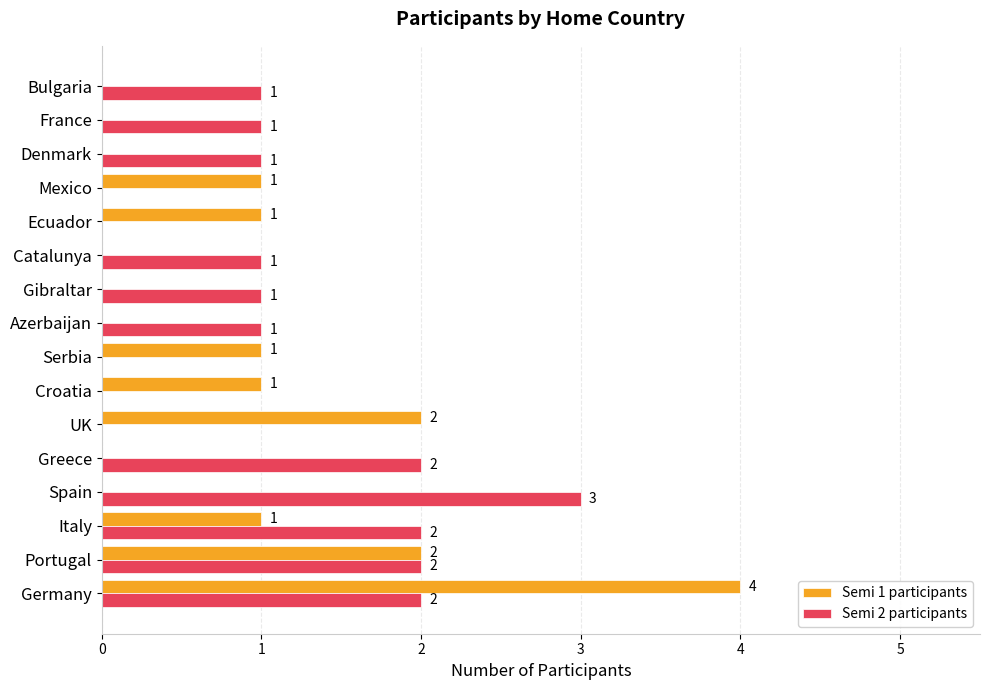

Which series has the largest total across all categories?

Semi 2 participants